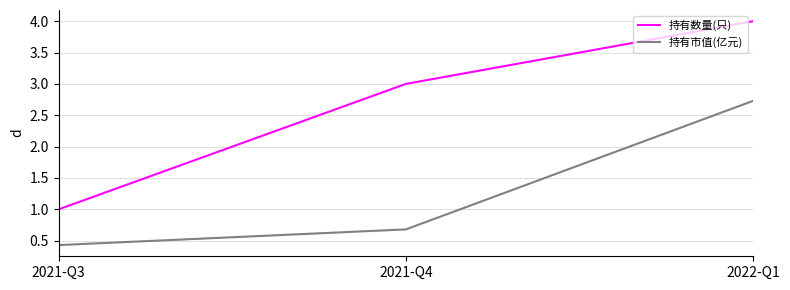

What is the difference between the 持有数量(只) values at 2021-Q4 and 2022-Q1?

1.0